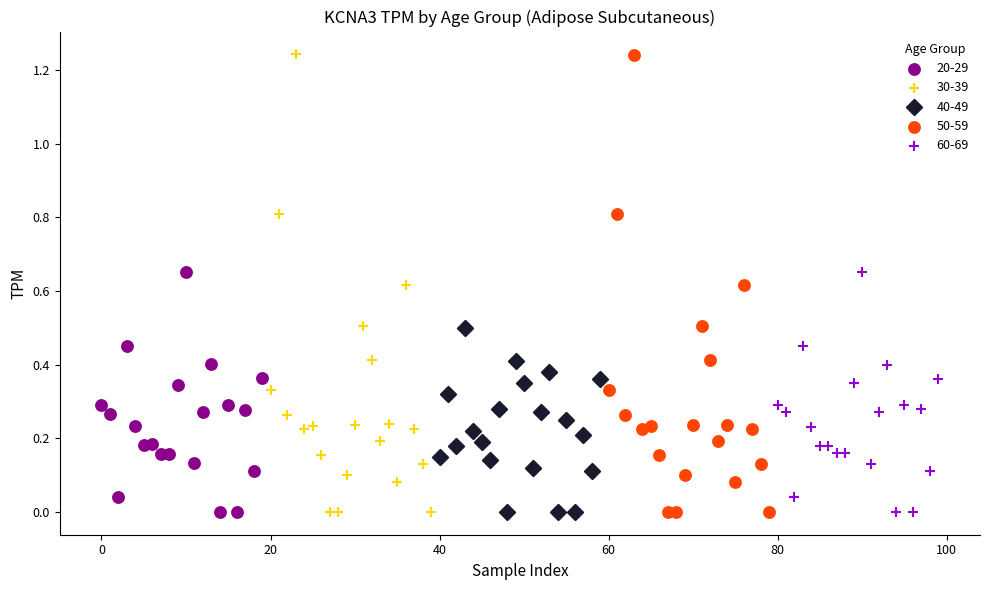

Which series has the largest Y range (max minus min)?

30-39